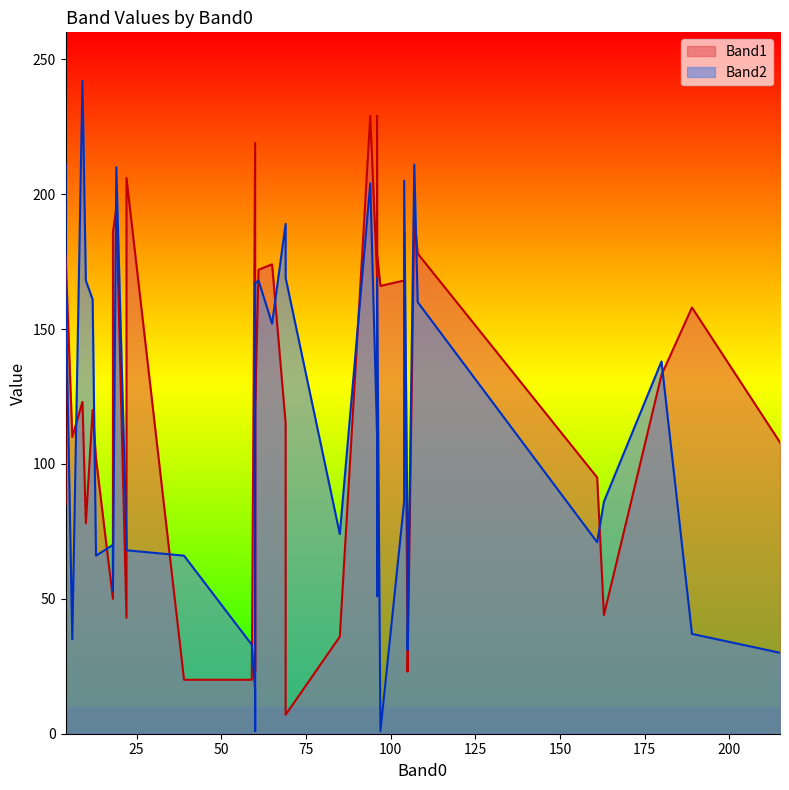

What is the difference between the Band2 values at 0 and 33?

58